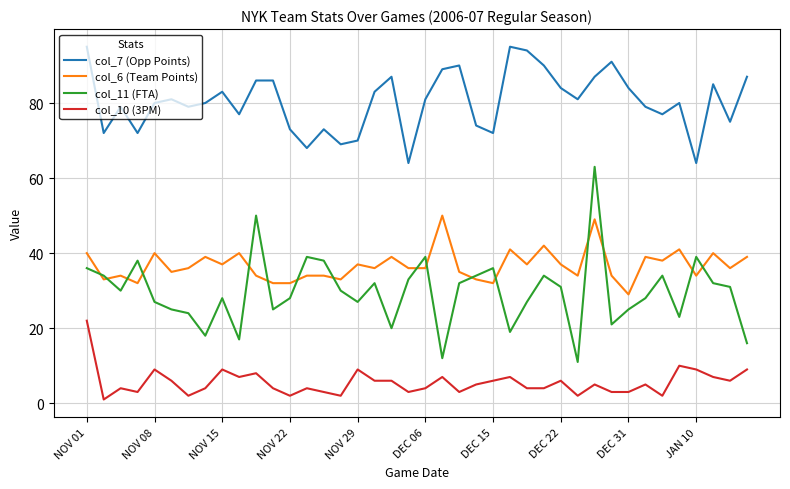

True or false: col_6 (Team Points) and col_7 (Opp Points) cross at least once.

False